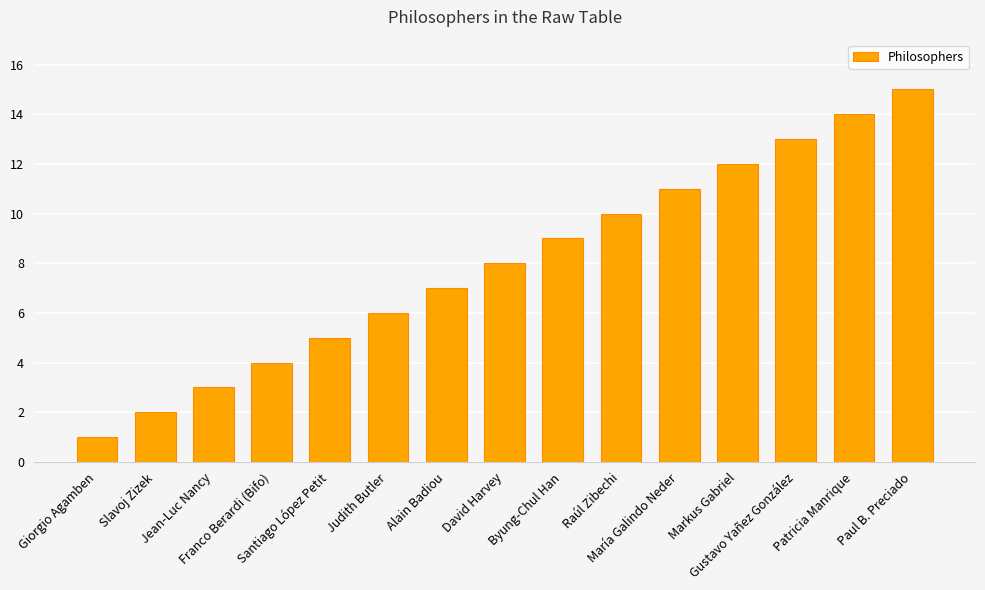

What is the minimum value shown in the chart?

1